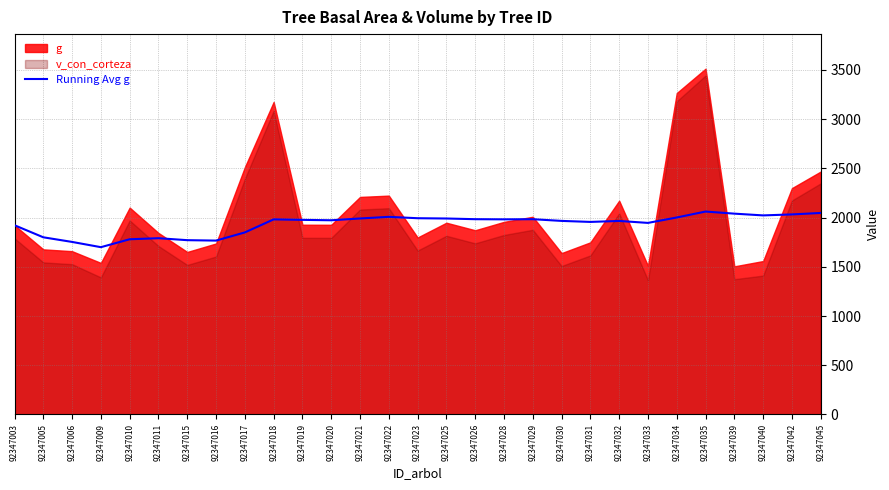

Reading left to right, extract all data points from this chart.

1921.9	1799.5	1752.4	1699.1	1779.5	1790.2	1770.2	1766.0	1848.9	1981.4	1976.5	1972.3	1990.6	2007.2	1993.2	1990.3	1983.3	1981.8	1983.2	1966.0	1955.6	1965.4	1945.6	2000.6	2061.0	2039.6	2021.8	2031.7	2046.7